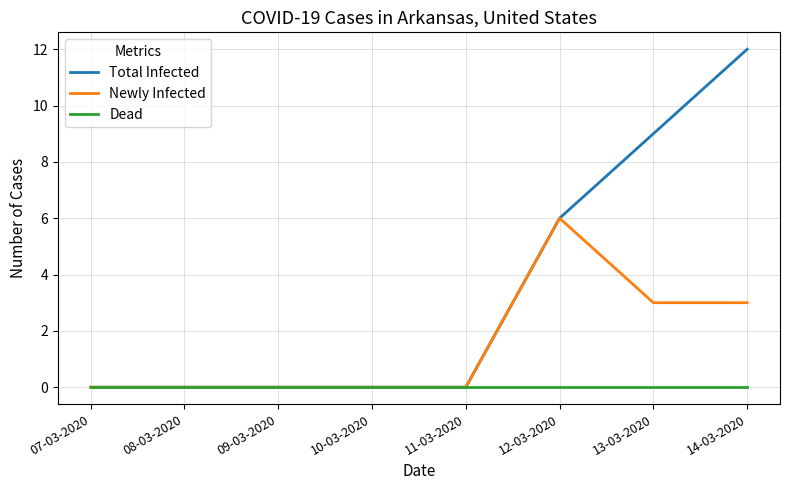

True or false: Total Infected has a value of -6 at 07-03-2020.

False